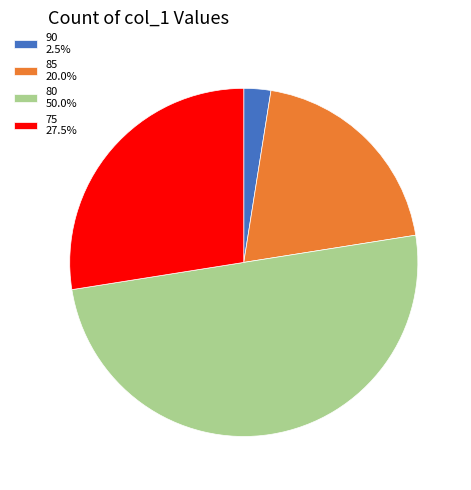

Do 80 50.0% and 75 27.5% together represent more than half of the pie?

Yes